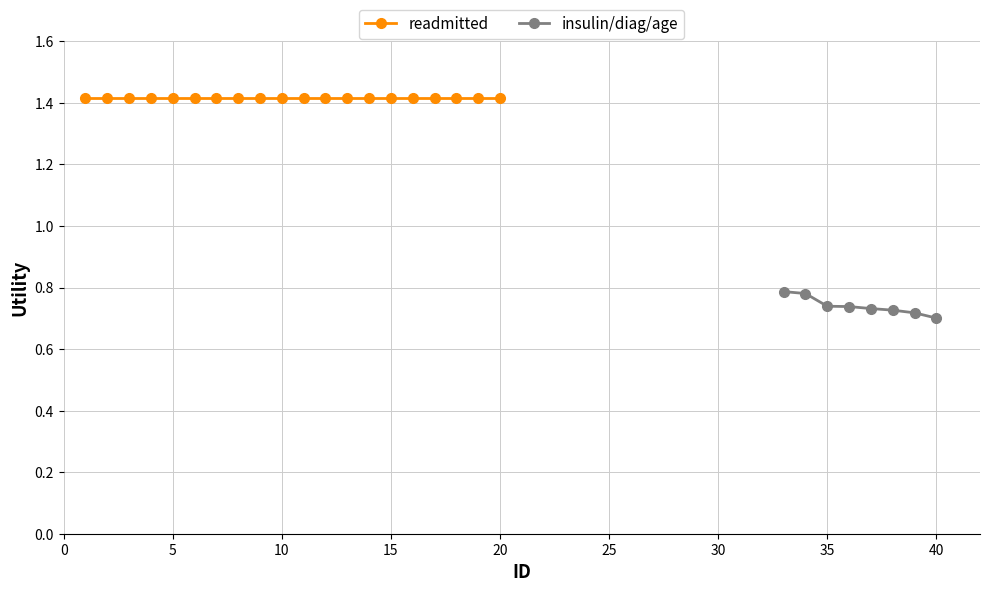

Which series has the largest total across all categories?

readmitted